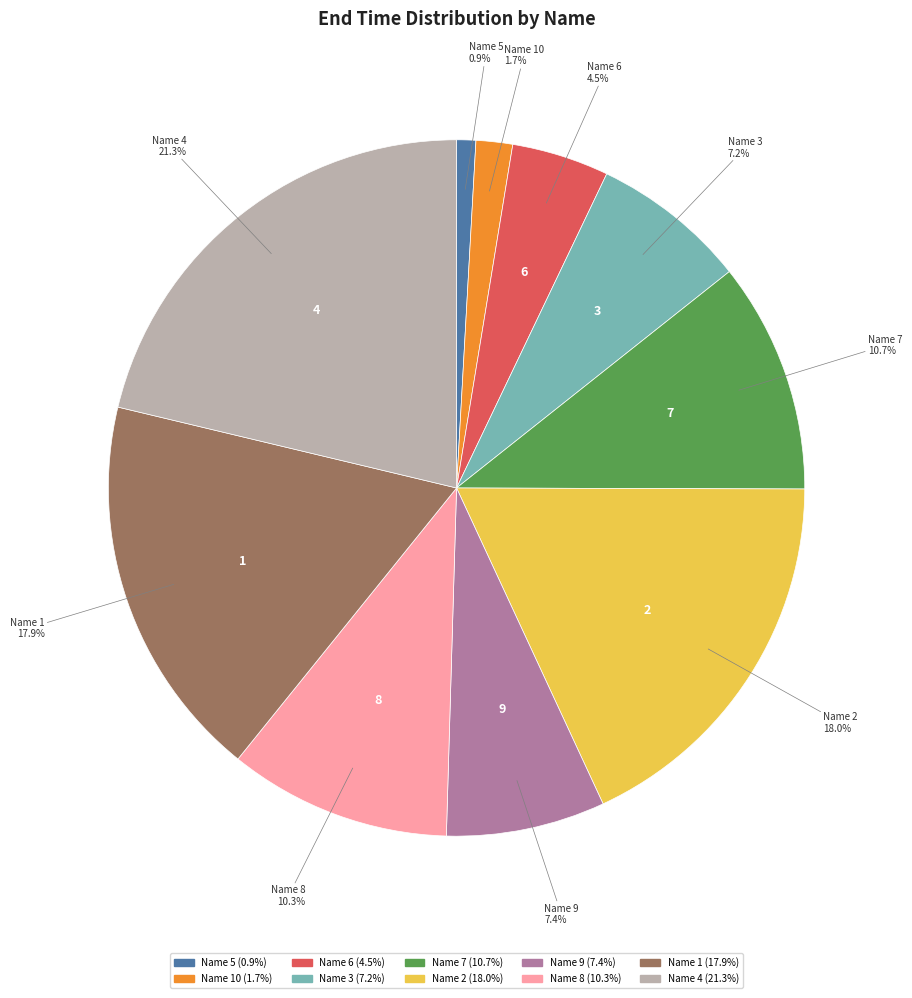

Is there any slice that represents more than half of the pie?

No